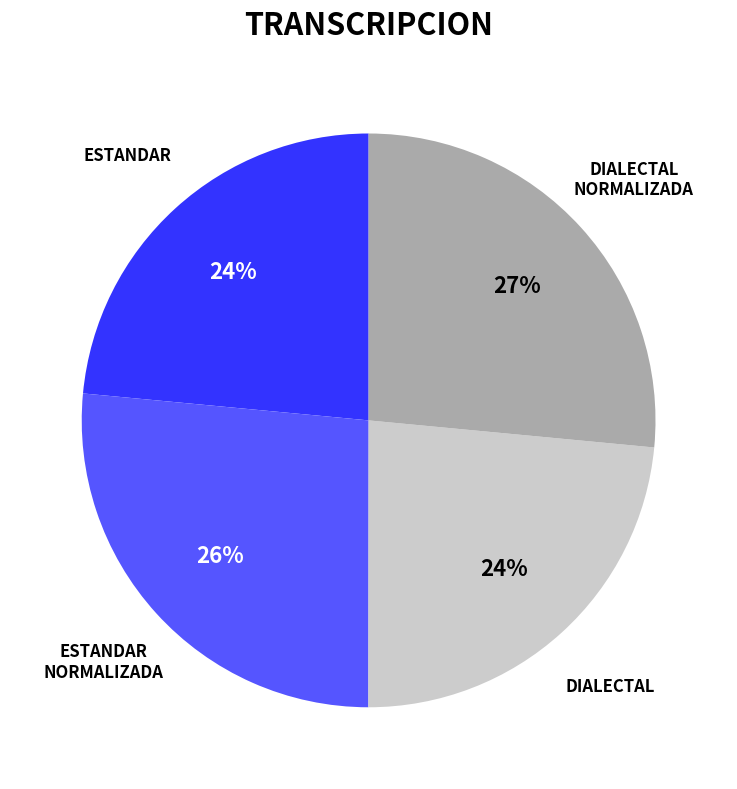

To the nearest percent, what is the difference between the largest and smallest slice percentages?

3%